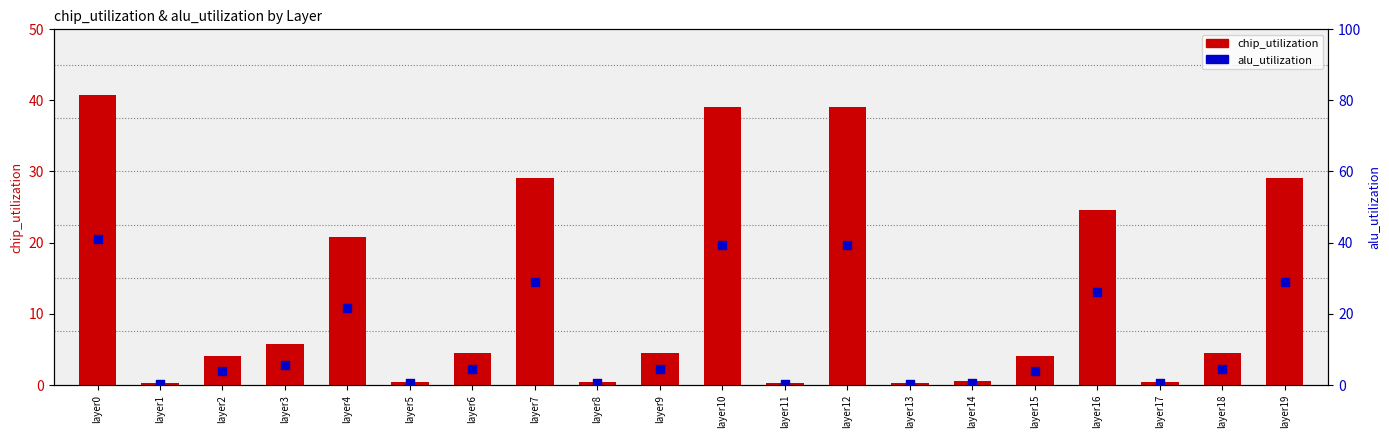

At how many categories does at least one series exceed 15?

7